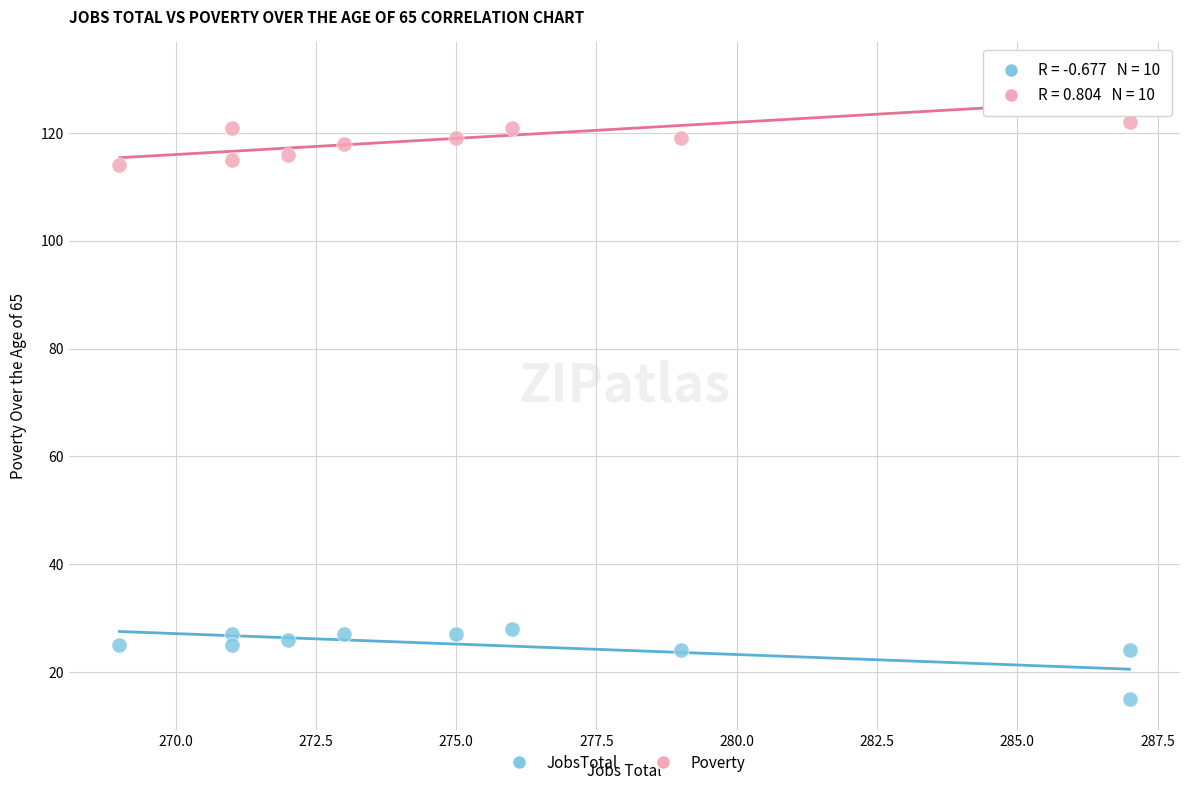

Which series has the widest spread of Y values?

Poverty